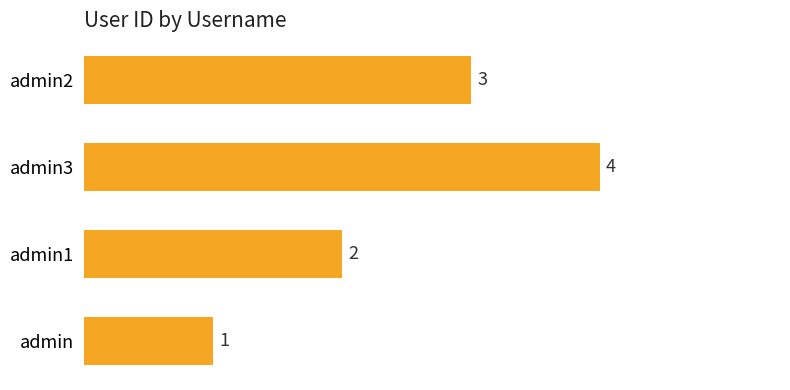

Does the chart contain stacked bars?

No